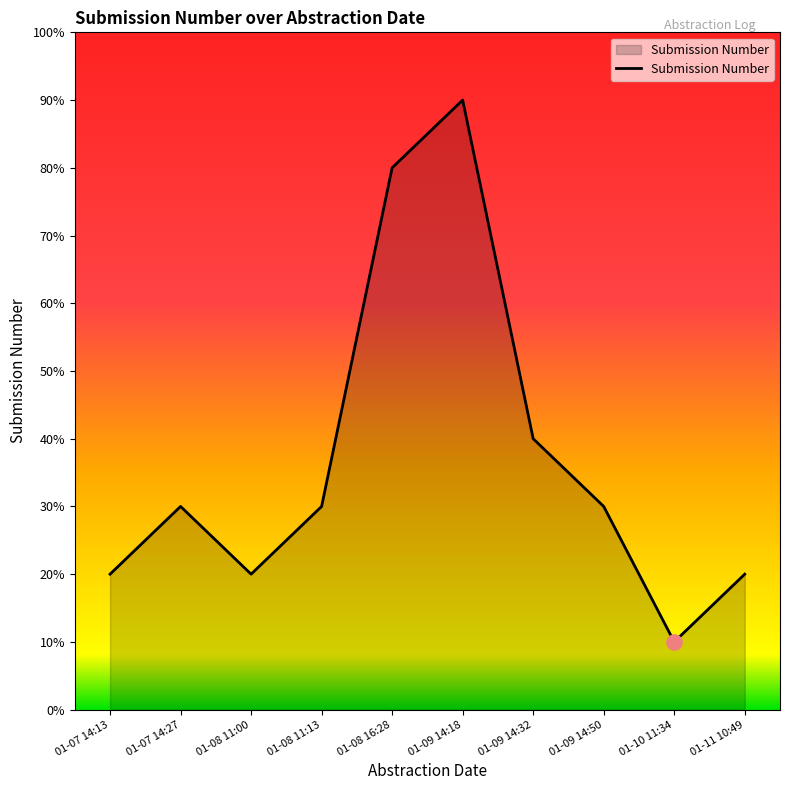

Does the chart have visible grid lines?

No